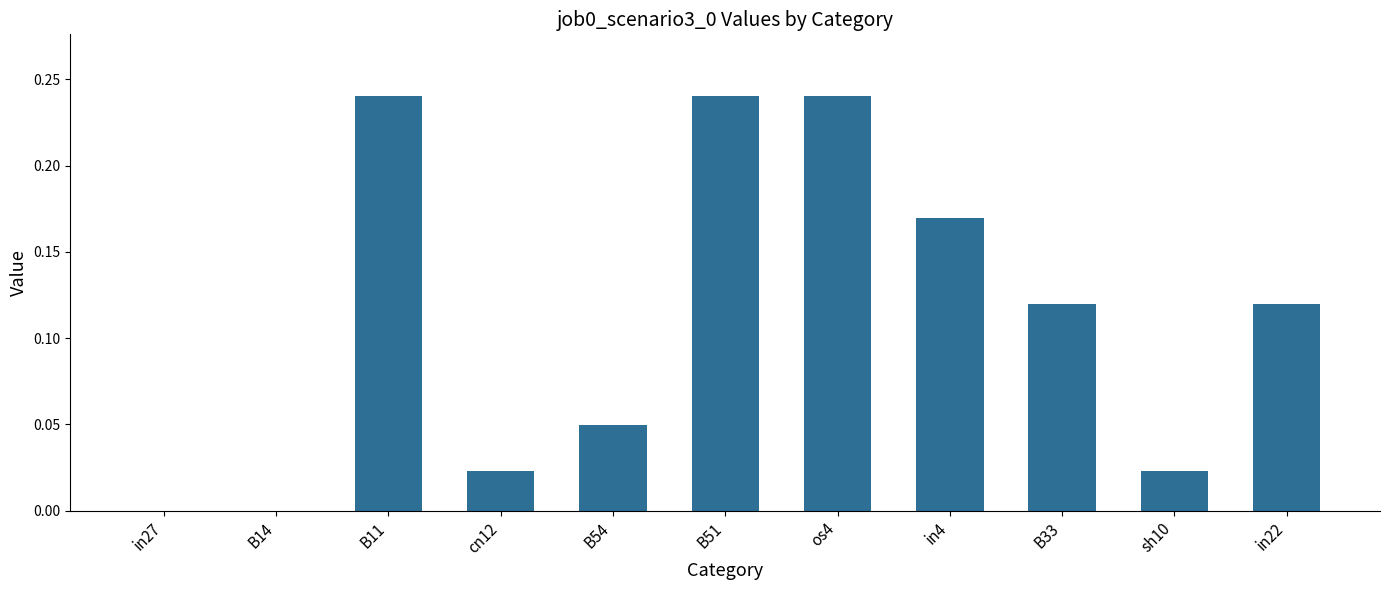

Does the chart contain stacked bars?

No